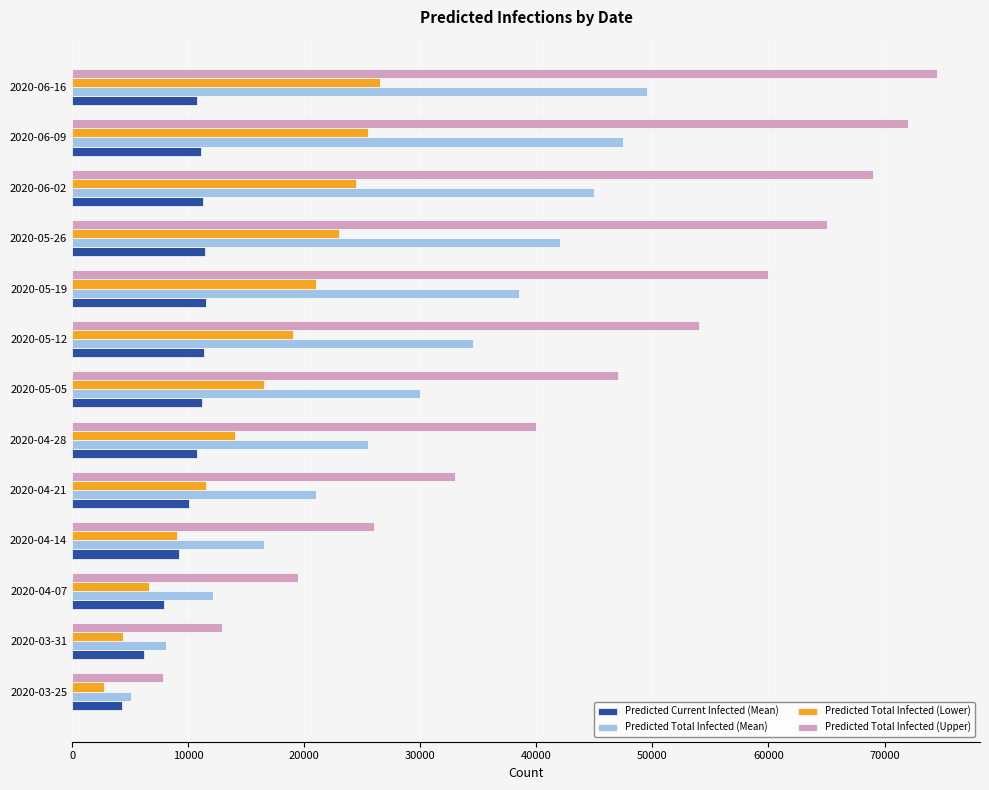

Which series has the largest range (max minus min)?

Predicted Total Infected (Upper)